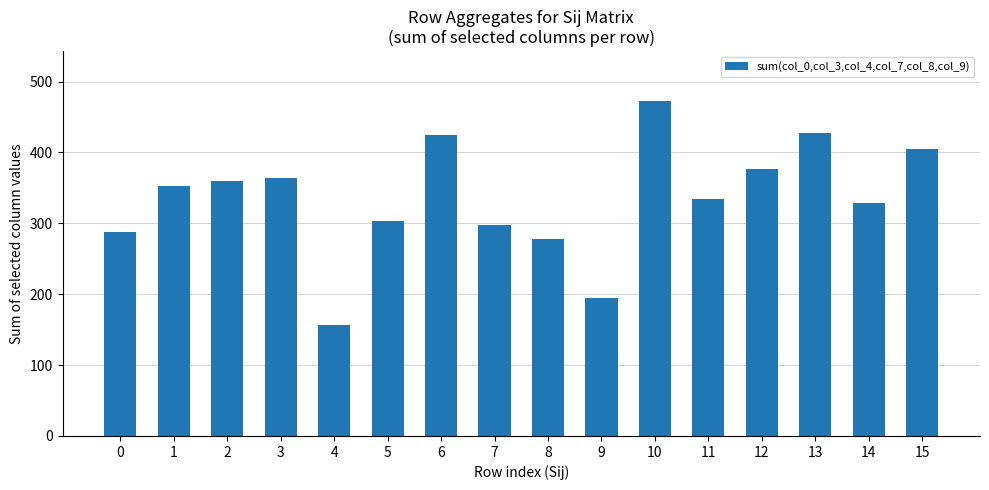

How many data points does each series have?

16